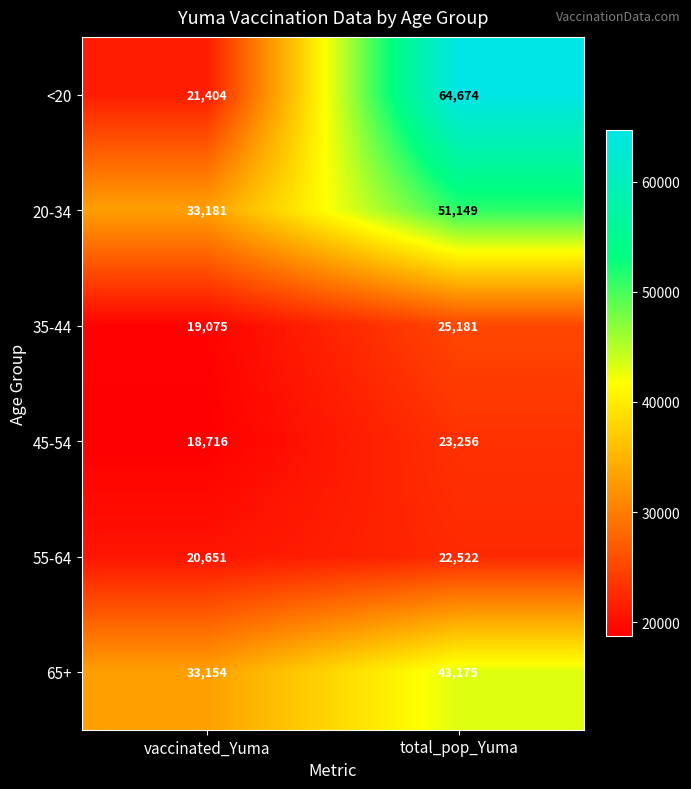

Which label corresponds to the largest value in the chart?

total_pop_Yuma